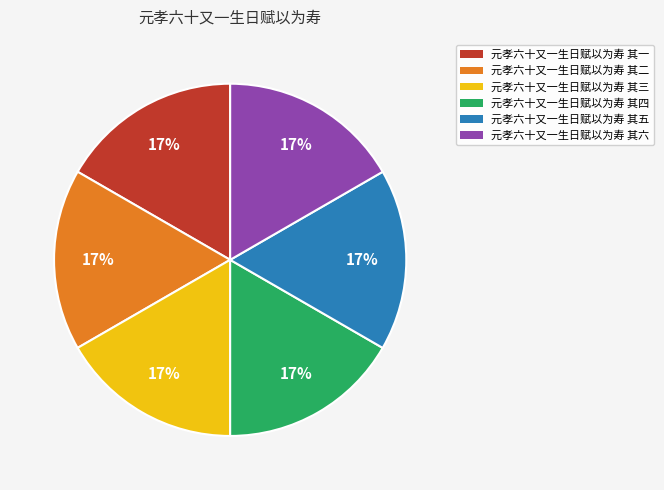

Is the sum of 元孝六十又一生日赋以为寿 其二 and 元孝六十又一生日赋以为寿 其三 greater than half?

No